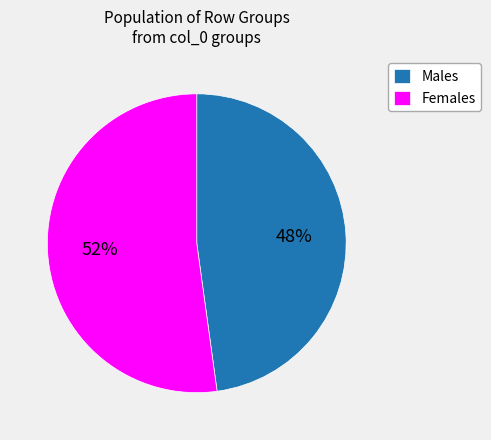

What is the ratio of the value at Females to the value at Males?

1.1